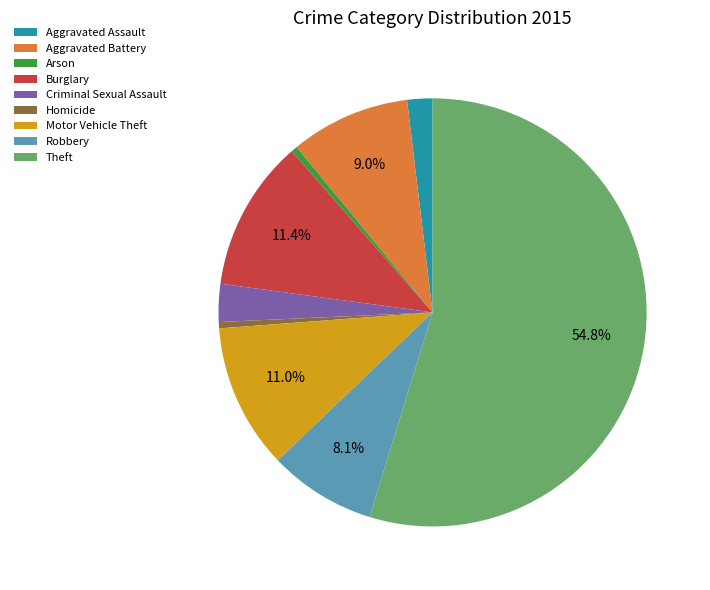

To the nearest percent, what is the average slice percentage?

11%